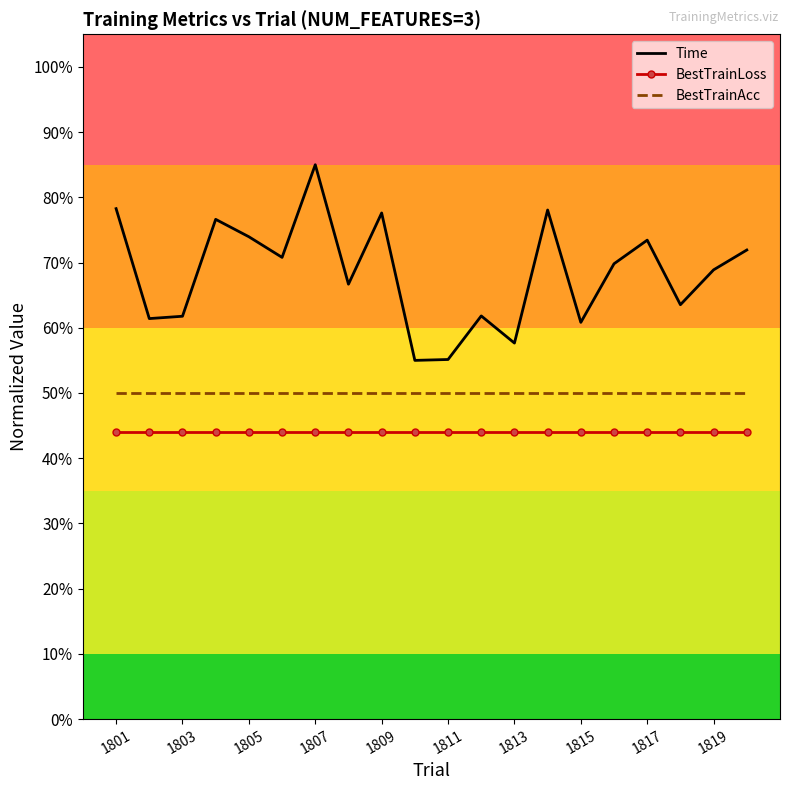

List the series in order of their peak value, lowest first.

BestTrainLoss, BestTrainAcc, Time